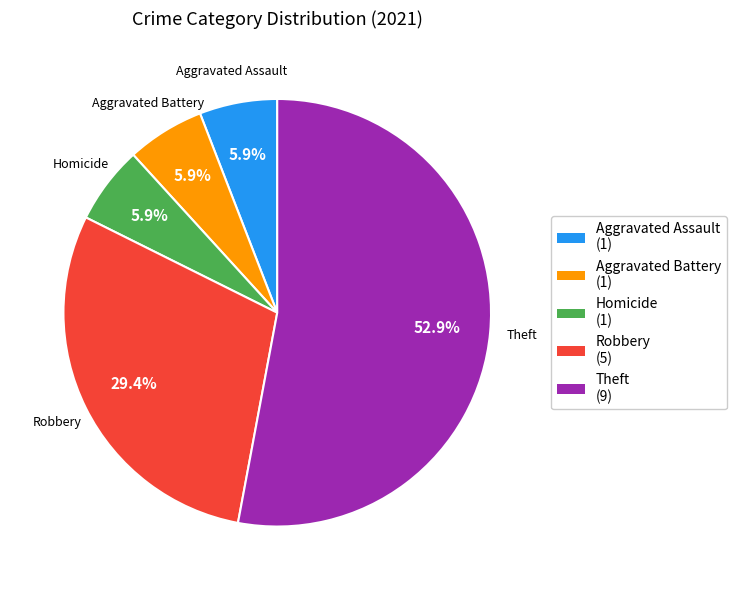

What is the largest slice in the pie chart?

Theft